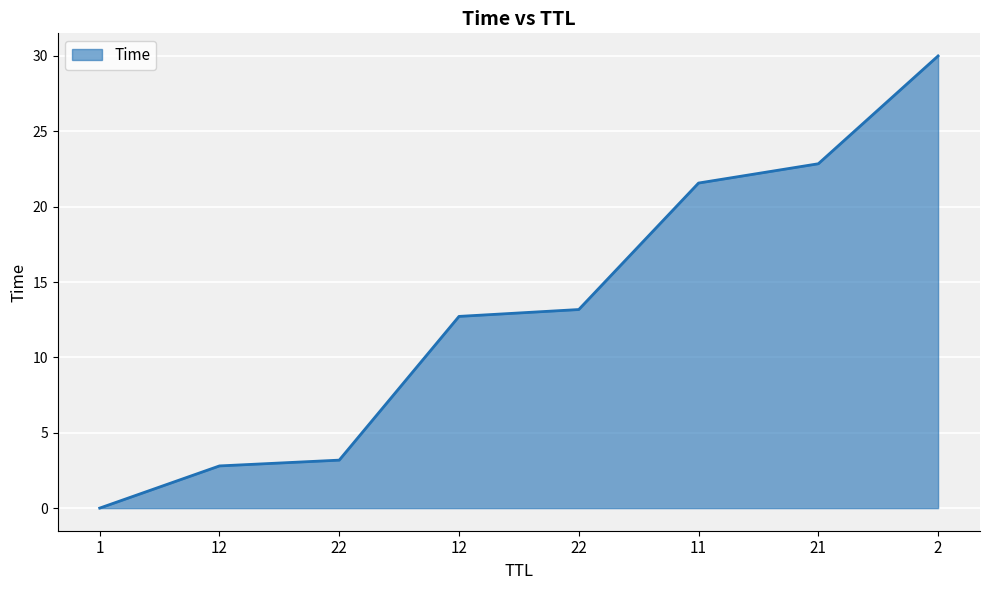

True or false: the data has more than 1 interior local peaks.

False